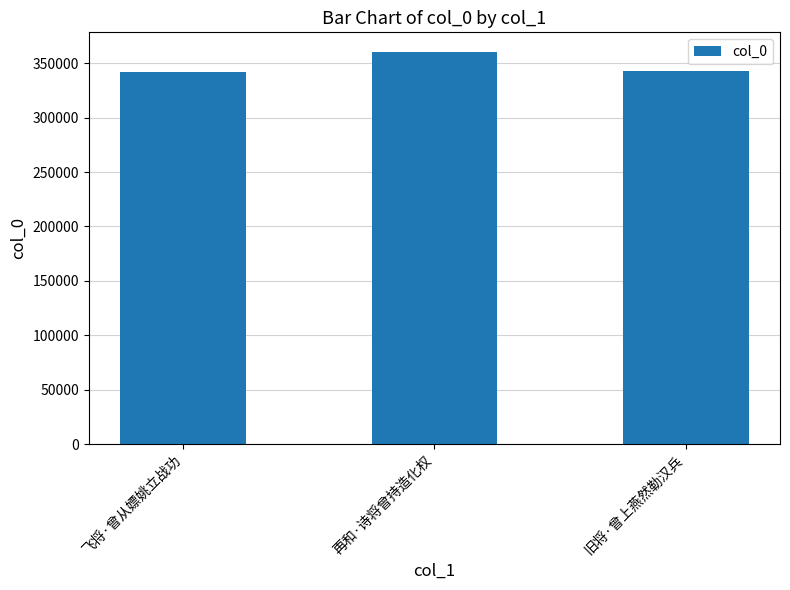

The value at 旧将·曾上燕然勒汉兵 is 342637. True or false?

True